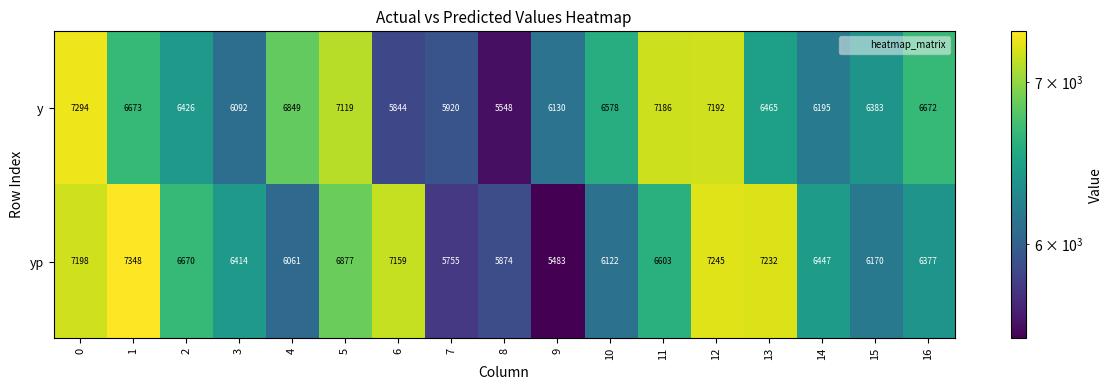

What is the average value of the yp series?

6531